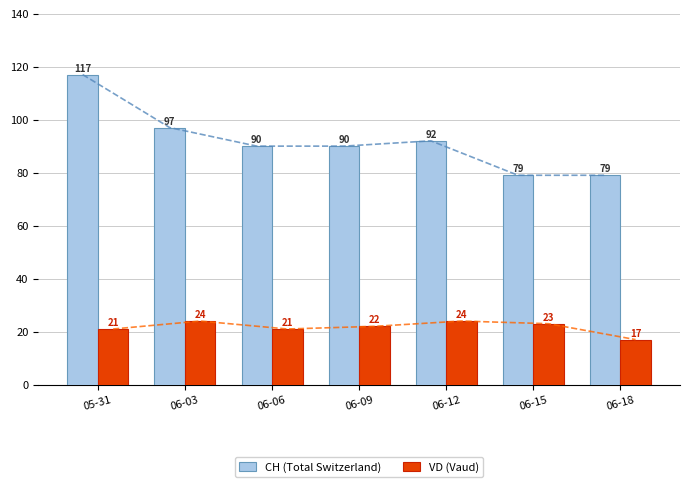

Which series has the widest spread of values?

CH (Total Switzerland)